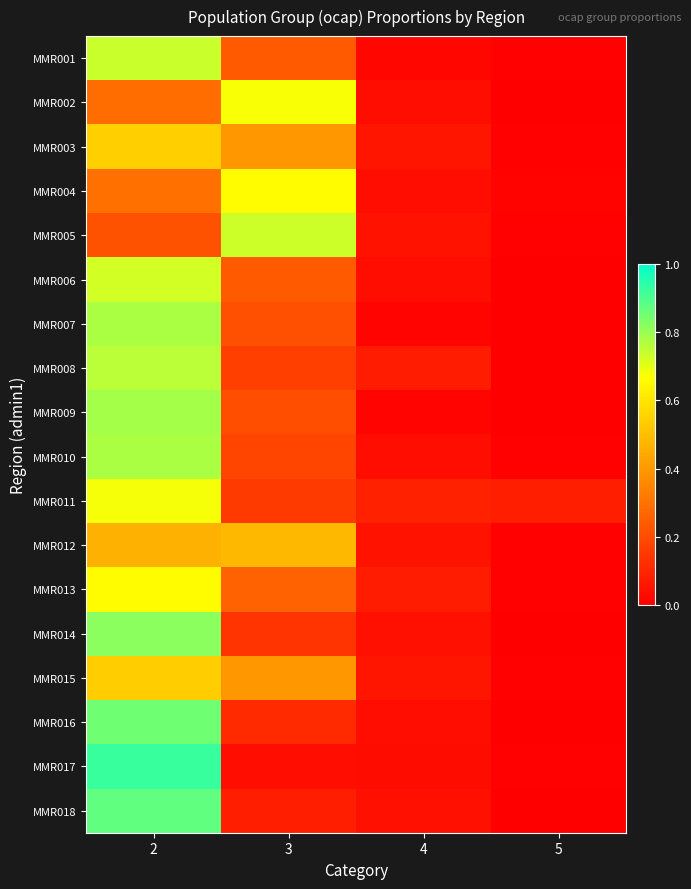

Reading right to left, list all the values displayed in this chart.

MMR001: 5=0.0	4=0.0	3=0.2	2=0.7
MMR002: 5=0.0	4=0.0	3=0.7	2=0.3
MMR003: 5=0.0	4=0.1	3=0.4	2=0.5
MMR004: 5=0.0	4=0.0	3=0.7	2=0.3
MMR005: 5=0.0	4=0.0	3=0.7	2=0.2
MMR006: 5=0.0	4=0.0	3=0.2	2=0.7
MMR007: 5=0.0	4=0.0	3=0.2	2=0.8
MMR008: 5=0.0	4=0.1	3=0.2	2=0.8
MMR009: 5=0.0	4=0.0	3=0.2	2=0.8
MMR010: 5=0.0	4=0.0	3=0.2	2=0.8
MMR011: 5=0.1	4=0.1	3=0.2	2=0.7
MMR012: 5=0.0	4=0.1	3=0.5	2=0.5
MMR013: 5=0.0	4=0.1	3=0.3	2=0.7
MMR014: 5=0.0	4=0.0	3=0.1	2=0.8
MMR015: 5=0.0	4=0.1	3=0.4	2=0.5
MMR016: 5=0.0	4=0.0	3=0.1	2=0.9
MMR017: 5=0.0	4=0.0	3=0.0	2=0.9
MMR018: 5=0.0	4=0.0	3=0.1	2=0.9